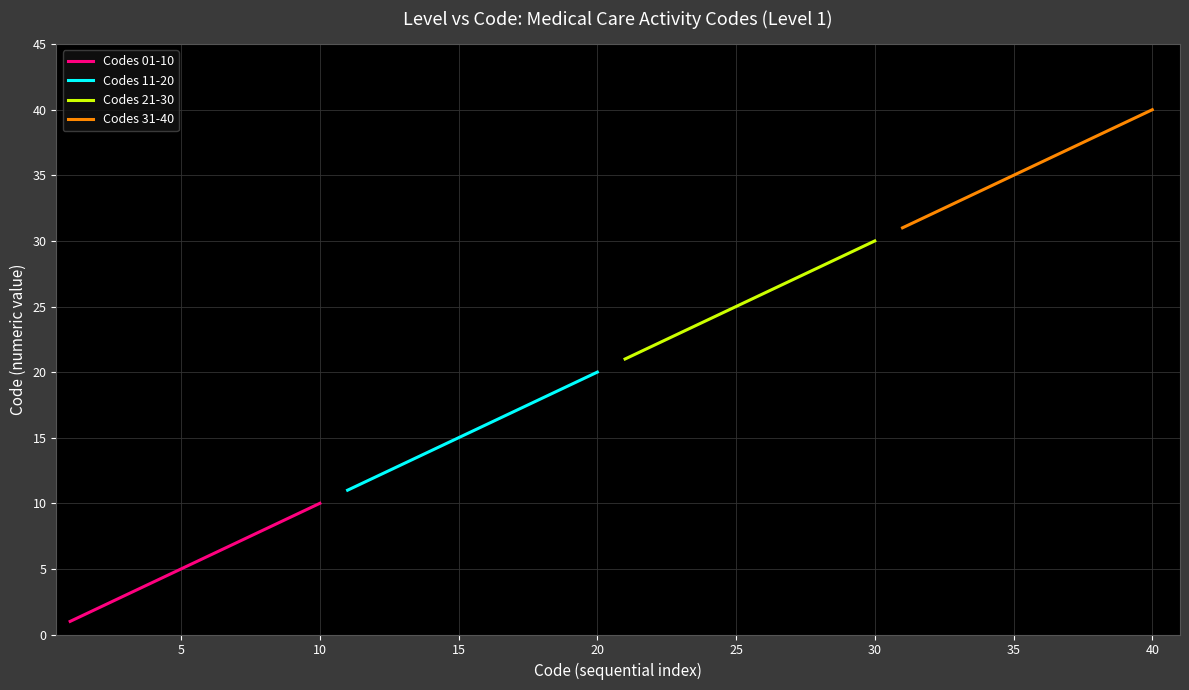

Is the value of Codes 21-30 at 5 greater than the value of Codes 01-10 at 15?

Yes